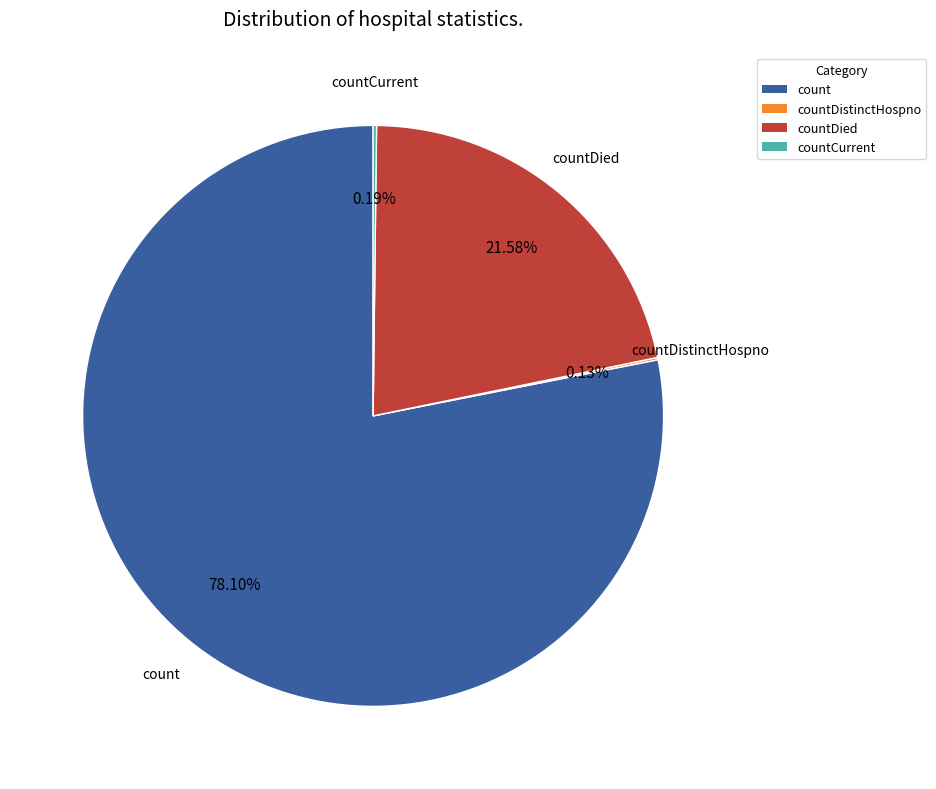

Between count and countDied, which is larger?

count